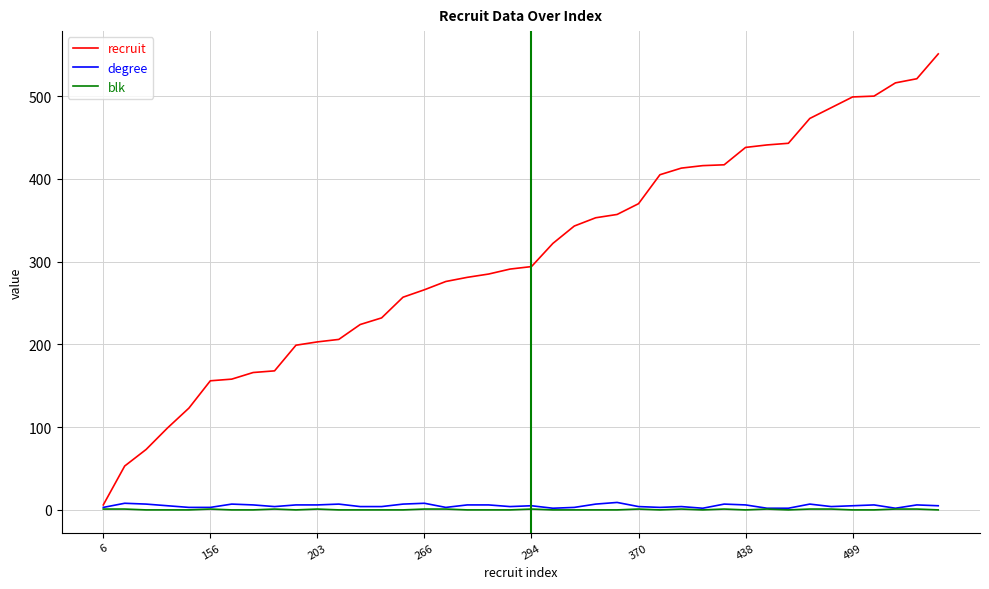

True or false: degree has more than 1 interior local peaks.

True